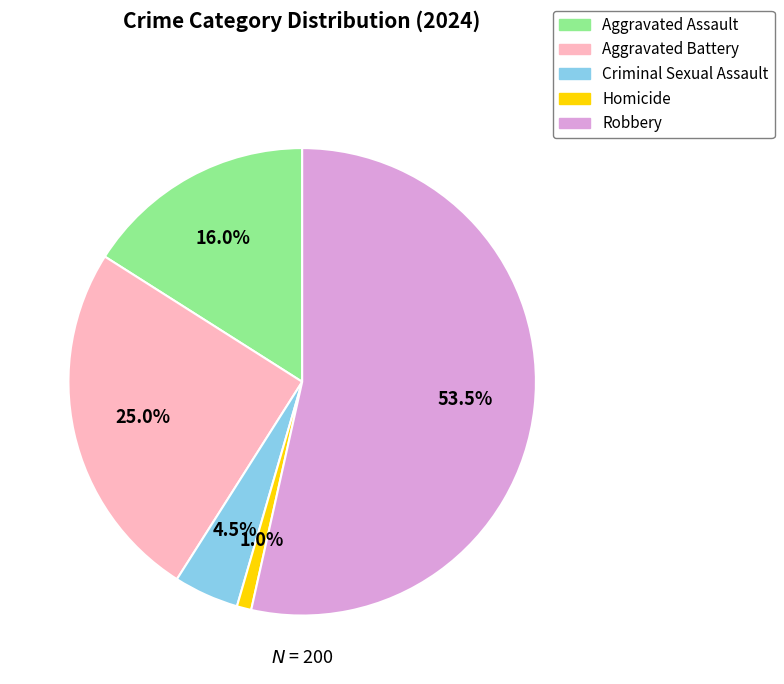

What percentage do Aggravated Assault and Criminal Sexual Assault together represent?

20.5%